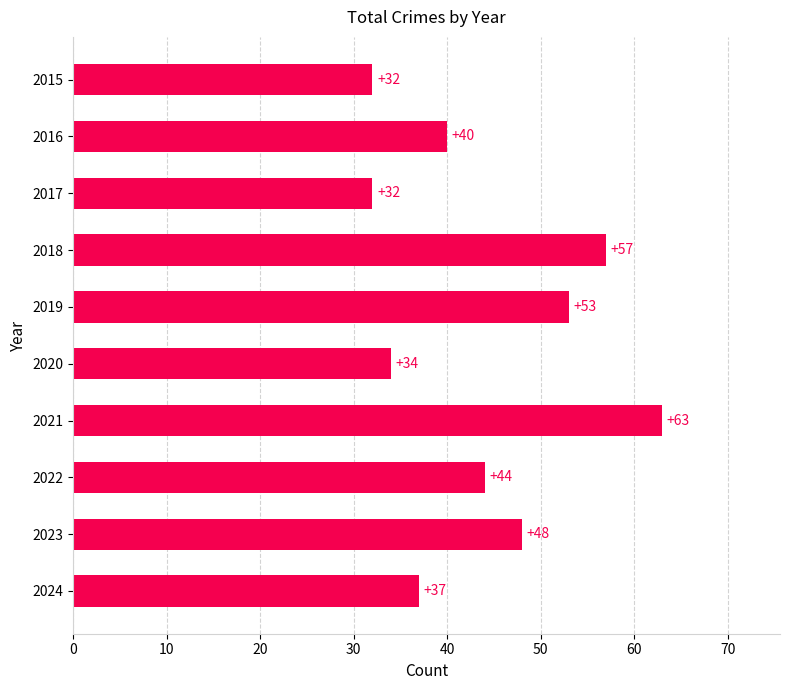

What is the change in value from 2017 to 2023?

+16